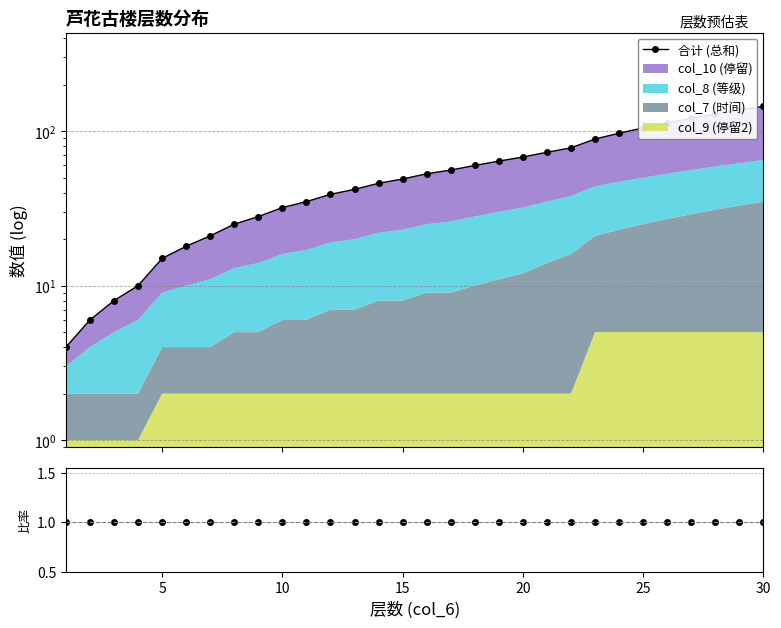

What is the sum of all 合计 (总和) values?

1766